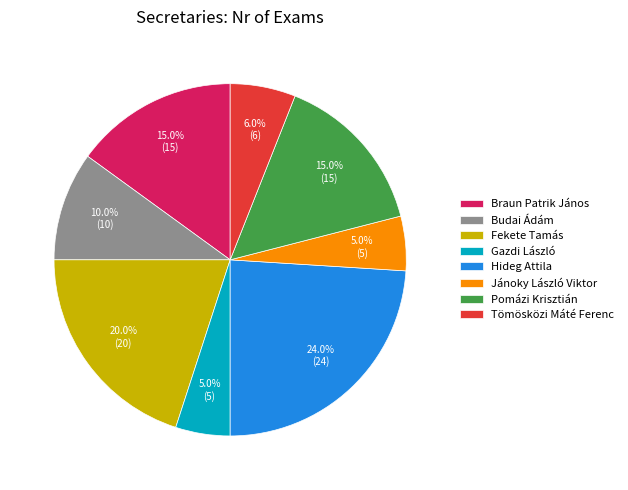

What portion of the pie excludes Tömösközi Máté Ferenc?

94.0%